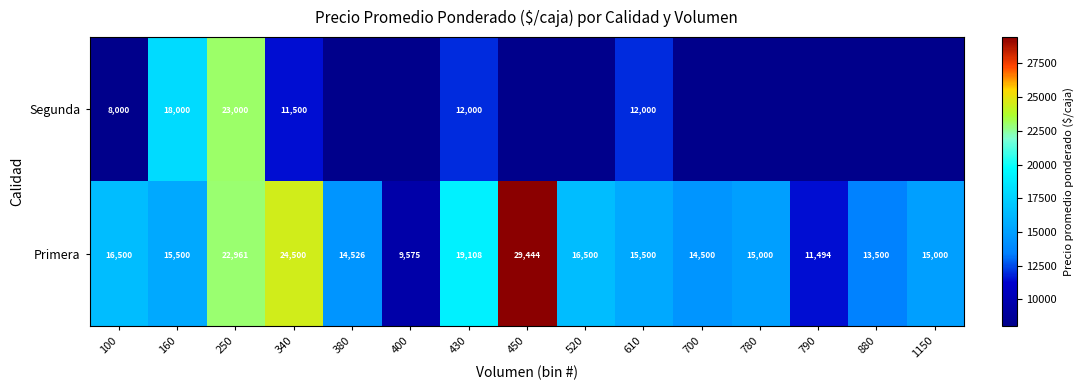

What is the approximate value of Primera at 790?

11494